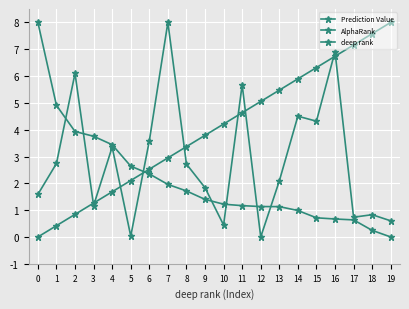

How many categories are shown in the chart?

20